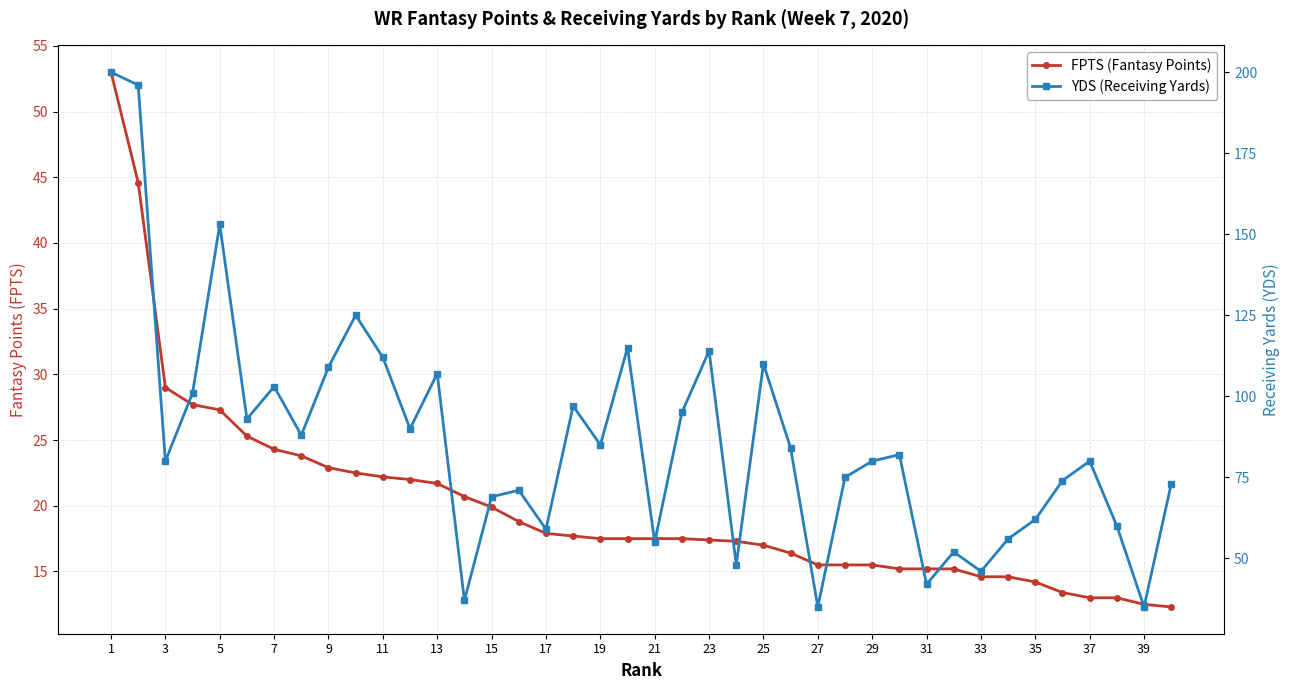

Reading left to right, transcribe all the data shown in this chart.

FPTS (Fantasy Points): 53.0	44.6	29.0	27.7	27.3	25.3	24.3	23.8	22.9	22.5	22.2	22.0	21.7	20.7	19.9	18.8	17.9	17.7	17.5	17.5	17.5	17.5	17.4	17.3	17.0	16.4	15.5	15.5	15.5	15.2	15.2	15.2	14.6	14.6	14.2	13.4	13.0	13.0	12.5	12.3
YDS (Receiving Yards): 200.0	196.0	80.0	101.0	153.0	93.0	103.0	88.0	109.0	125.0	112.0	90.0	107.0	37.0	69.0	71.0	59.0	97.0	85.0	115.0	55.0	95.0	114.0	48.0	110.0	84.0	35.0	75.0	80.0	82.0	42.0	52.0	46.0	56.0	62.0	74.0	80.0	60.0	35.0	73.0